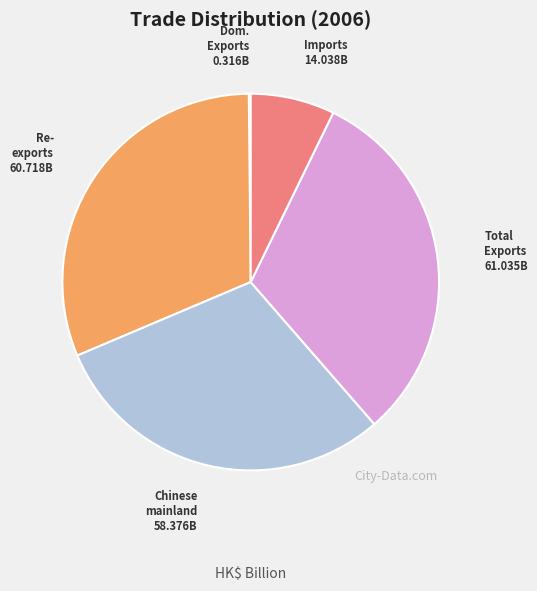

Does any single category account for the majority?

No